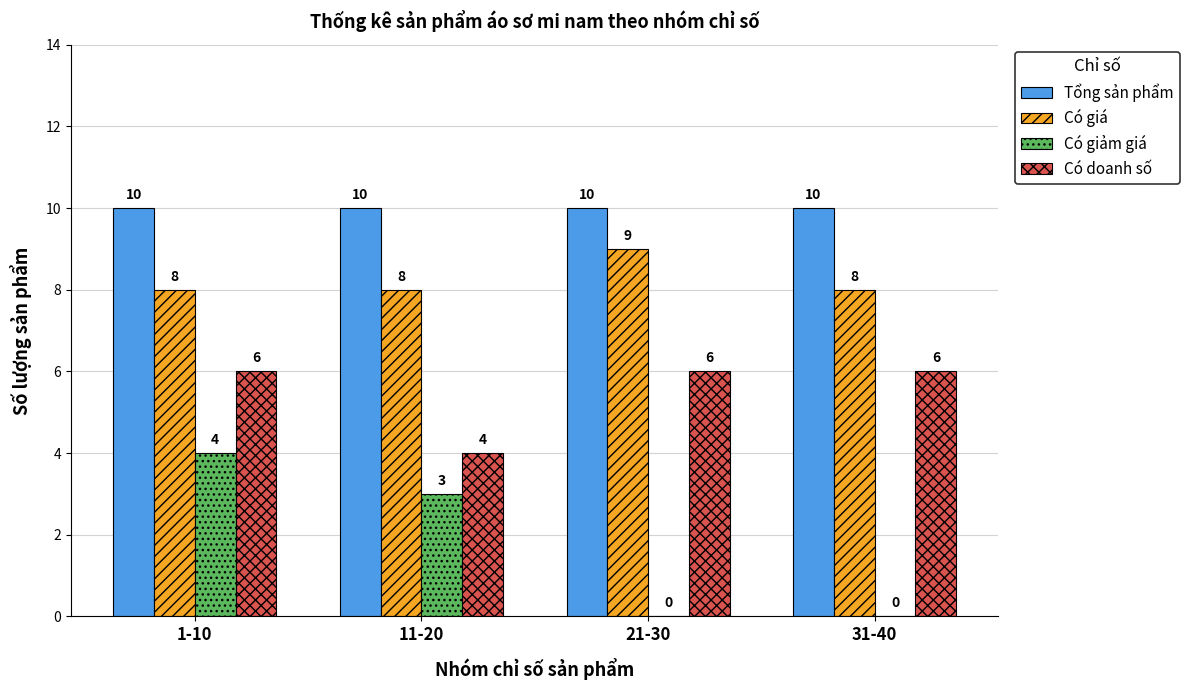

Reading left to right, what are all the values shown in this chart?

Tổng sản phẩm: 10	10	10	10
Có giá: 8	8	9	8
Có giảm giá: 4	3	0	0
Có doanh số: 6	4	6	6